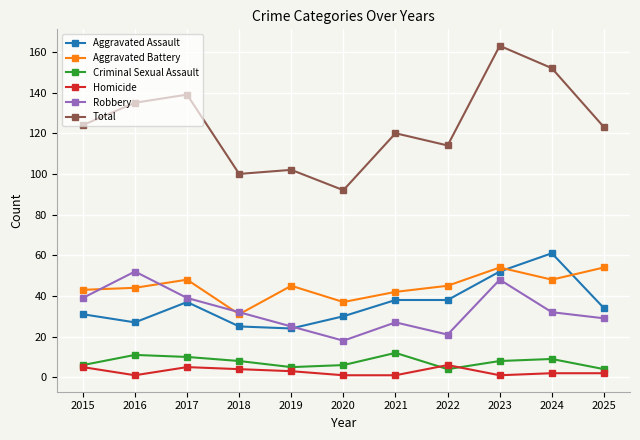

The Total series shows 38 at 2015. True or false?

False